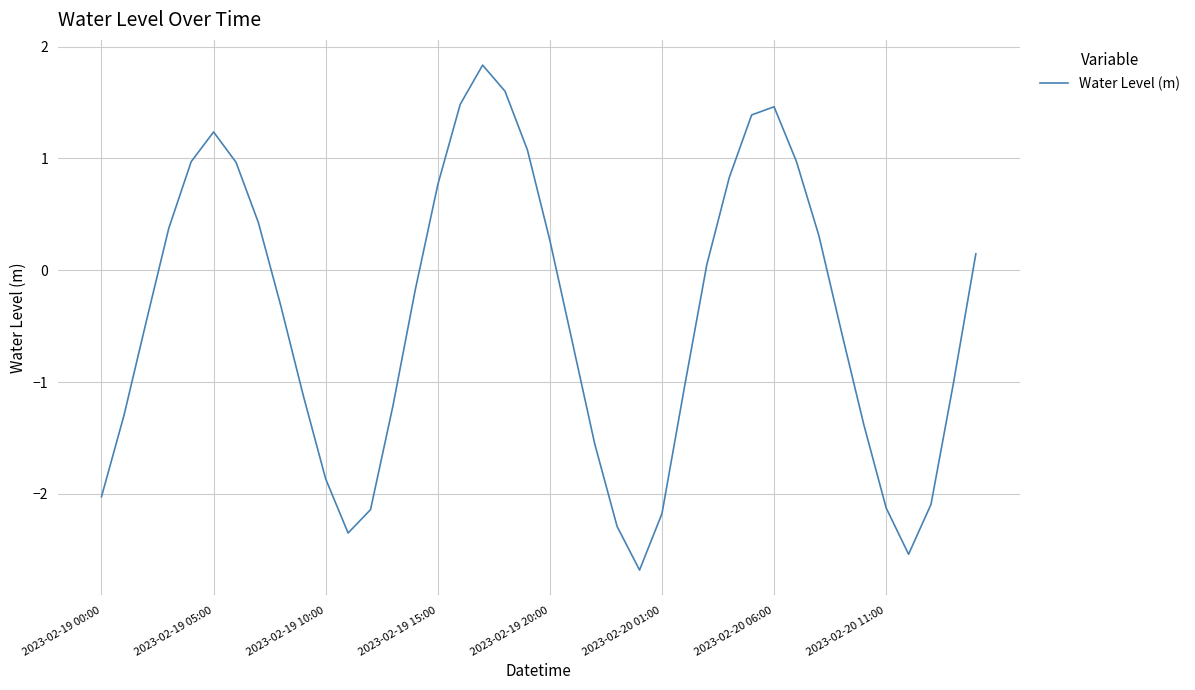

What is the difference between the maximum and minimum values?

4.5